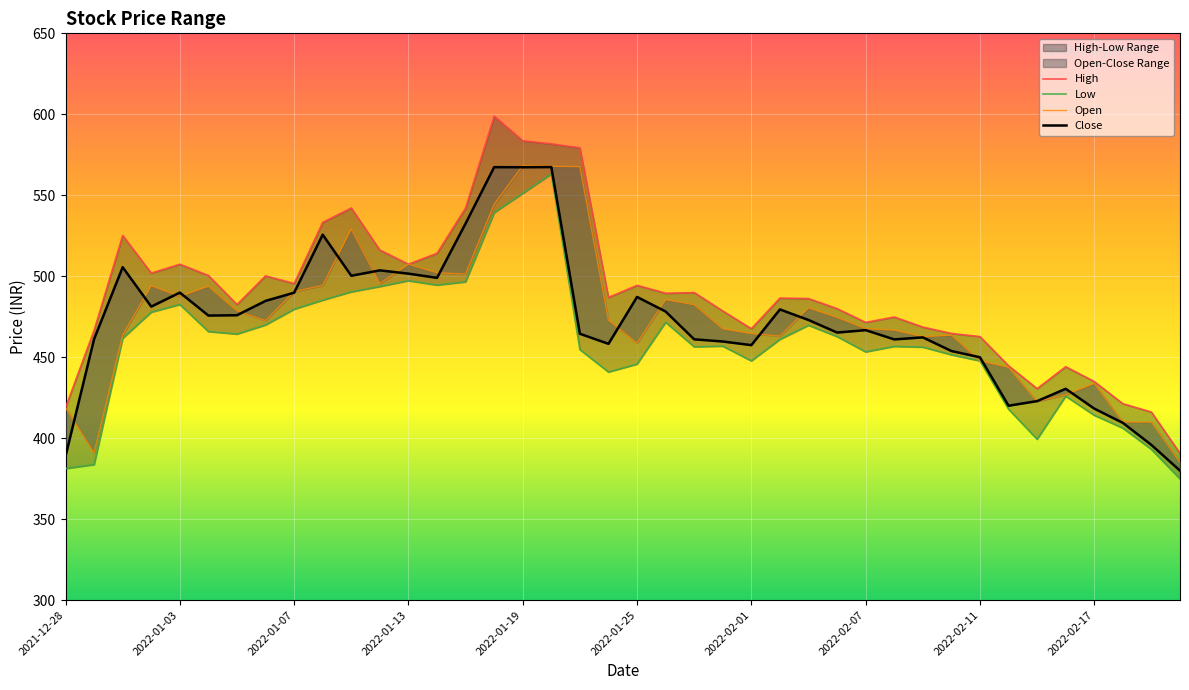

In Open, how many points are lower than both neighbors (excluding endpoints)?

9